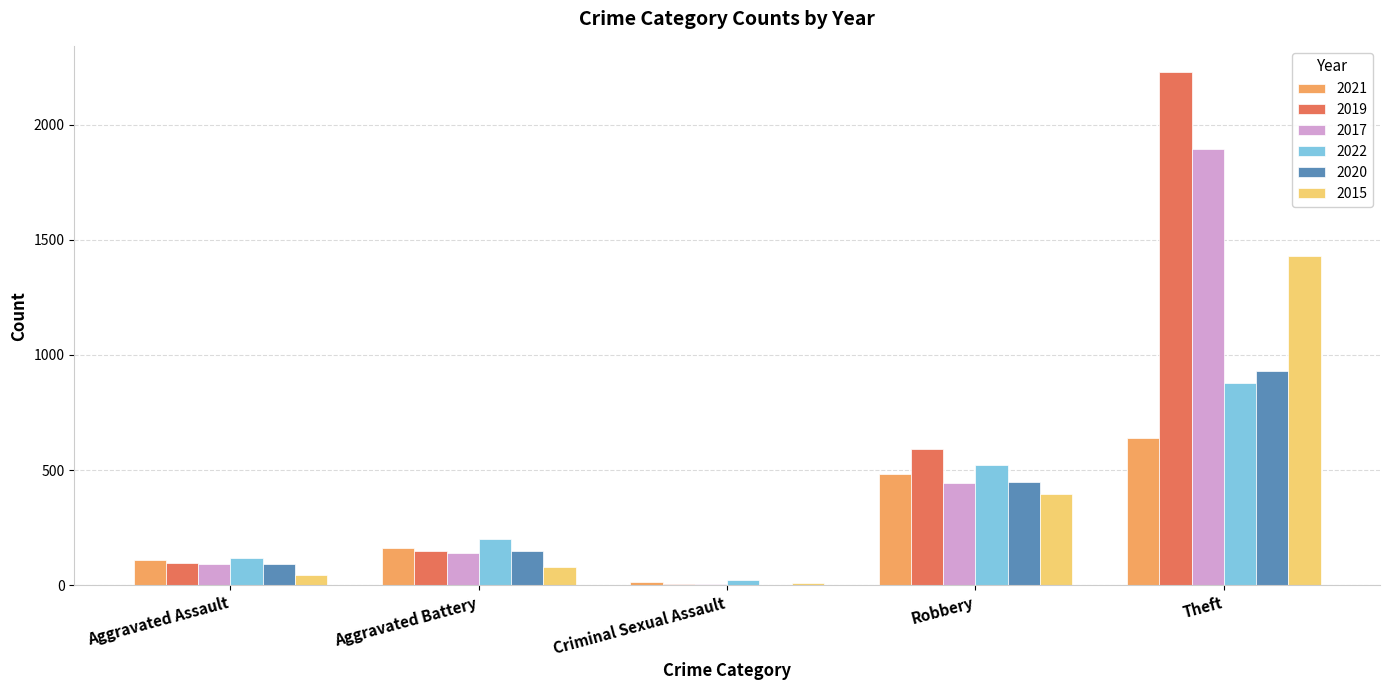

Reading right to left, what are all the values shown in this chart?

2021: Theft=642	Robbery=484	Criminal Sexual Assault=14	Aggravated Battery=162	Aggravated Assault=110
2019: Theft=2230	Robbery=591	Criminal Sexual Assault=8	Aggravated Battery=148	Aggravated Assault=98
2017: Theft=1896	Robbery=446	Criminal Sexual Assault=8	Aggravated Battery=142	Aggravated Assault=95
2022: Theft=880	Robbery=521	Criminal Sexual Assault=24	Aggravated Battery=202	Aggravated Assault=121
2020: Theft=930	Robbery=450	Criminal Sexual Assault=3	Aggravated Battery=150	Aggravated Assault=94
2015: Theft=1429	Robbery=395	Criminal Sexual Assault=12	Aggravated Battery=82	Aggravated Assault=46